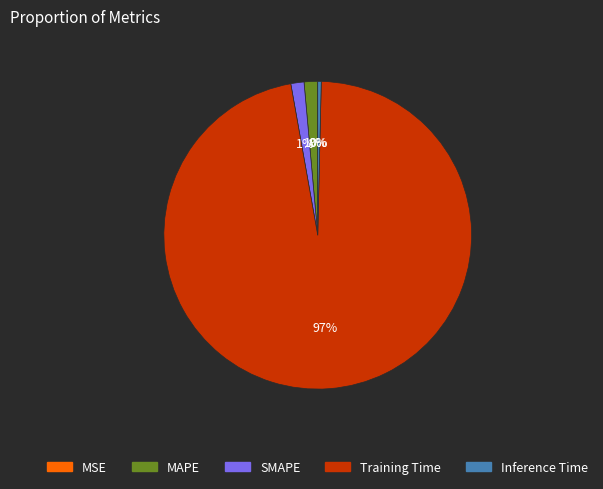

Is there a majority slice in this chart?

Yes